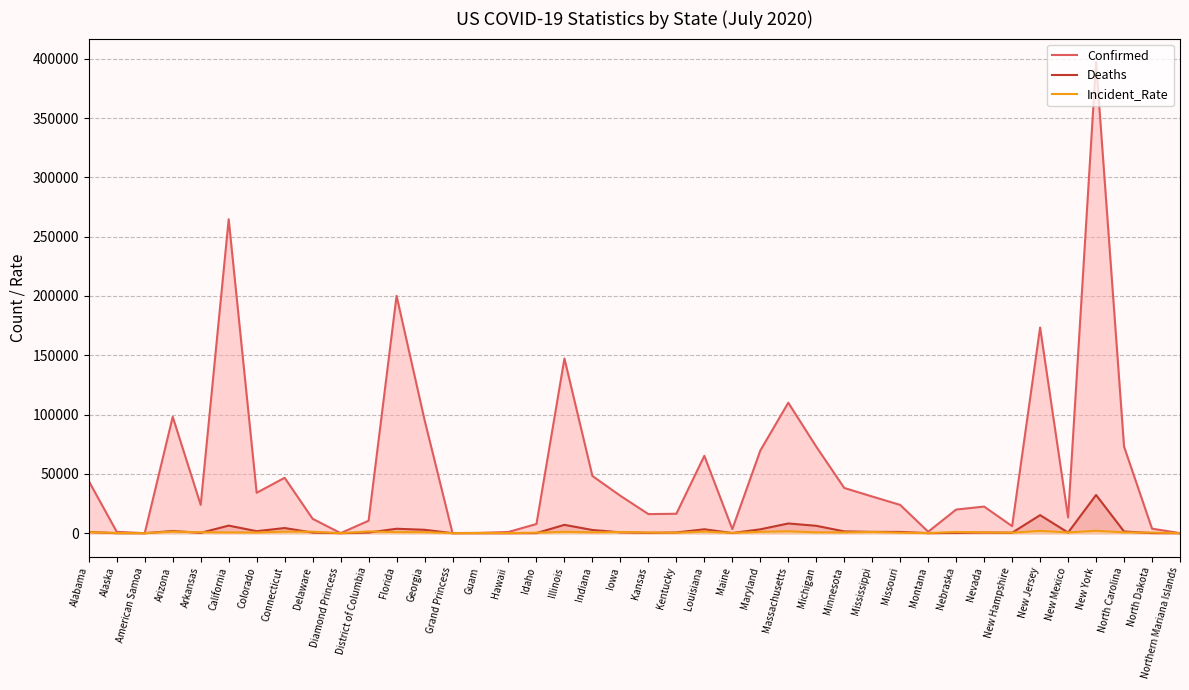

The value of Confirmed at American Samoa is 0.0. True or false?

True